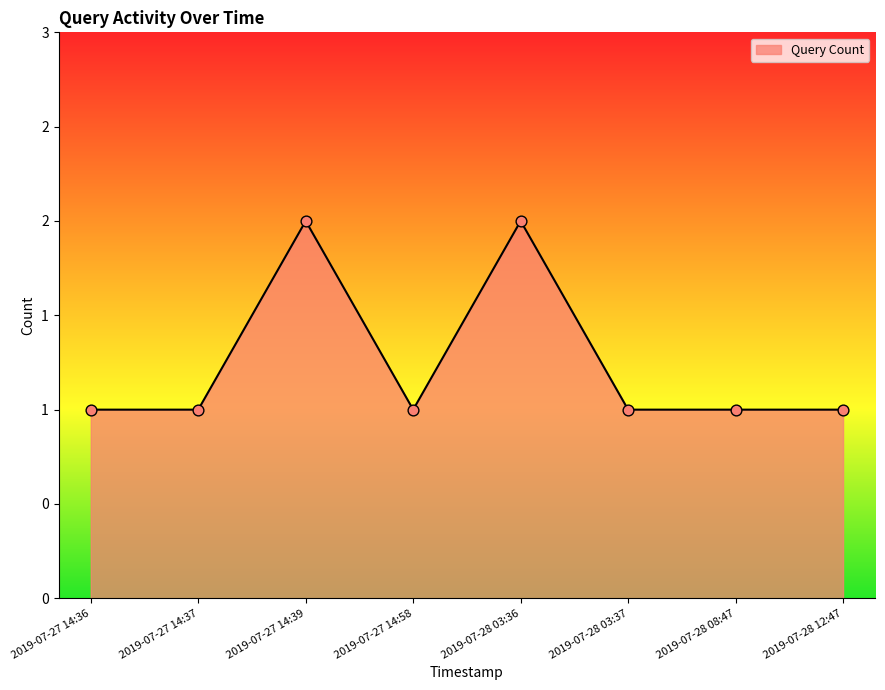

Approximately how many times larger is the value at 2019-07-28 03:36 compared to 2019-07-27 14:58?

2.0